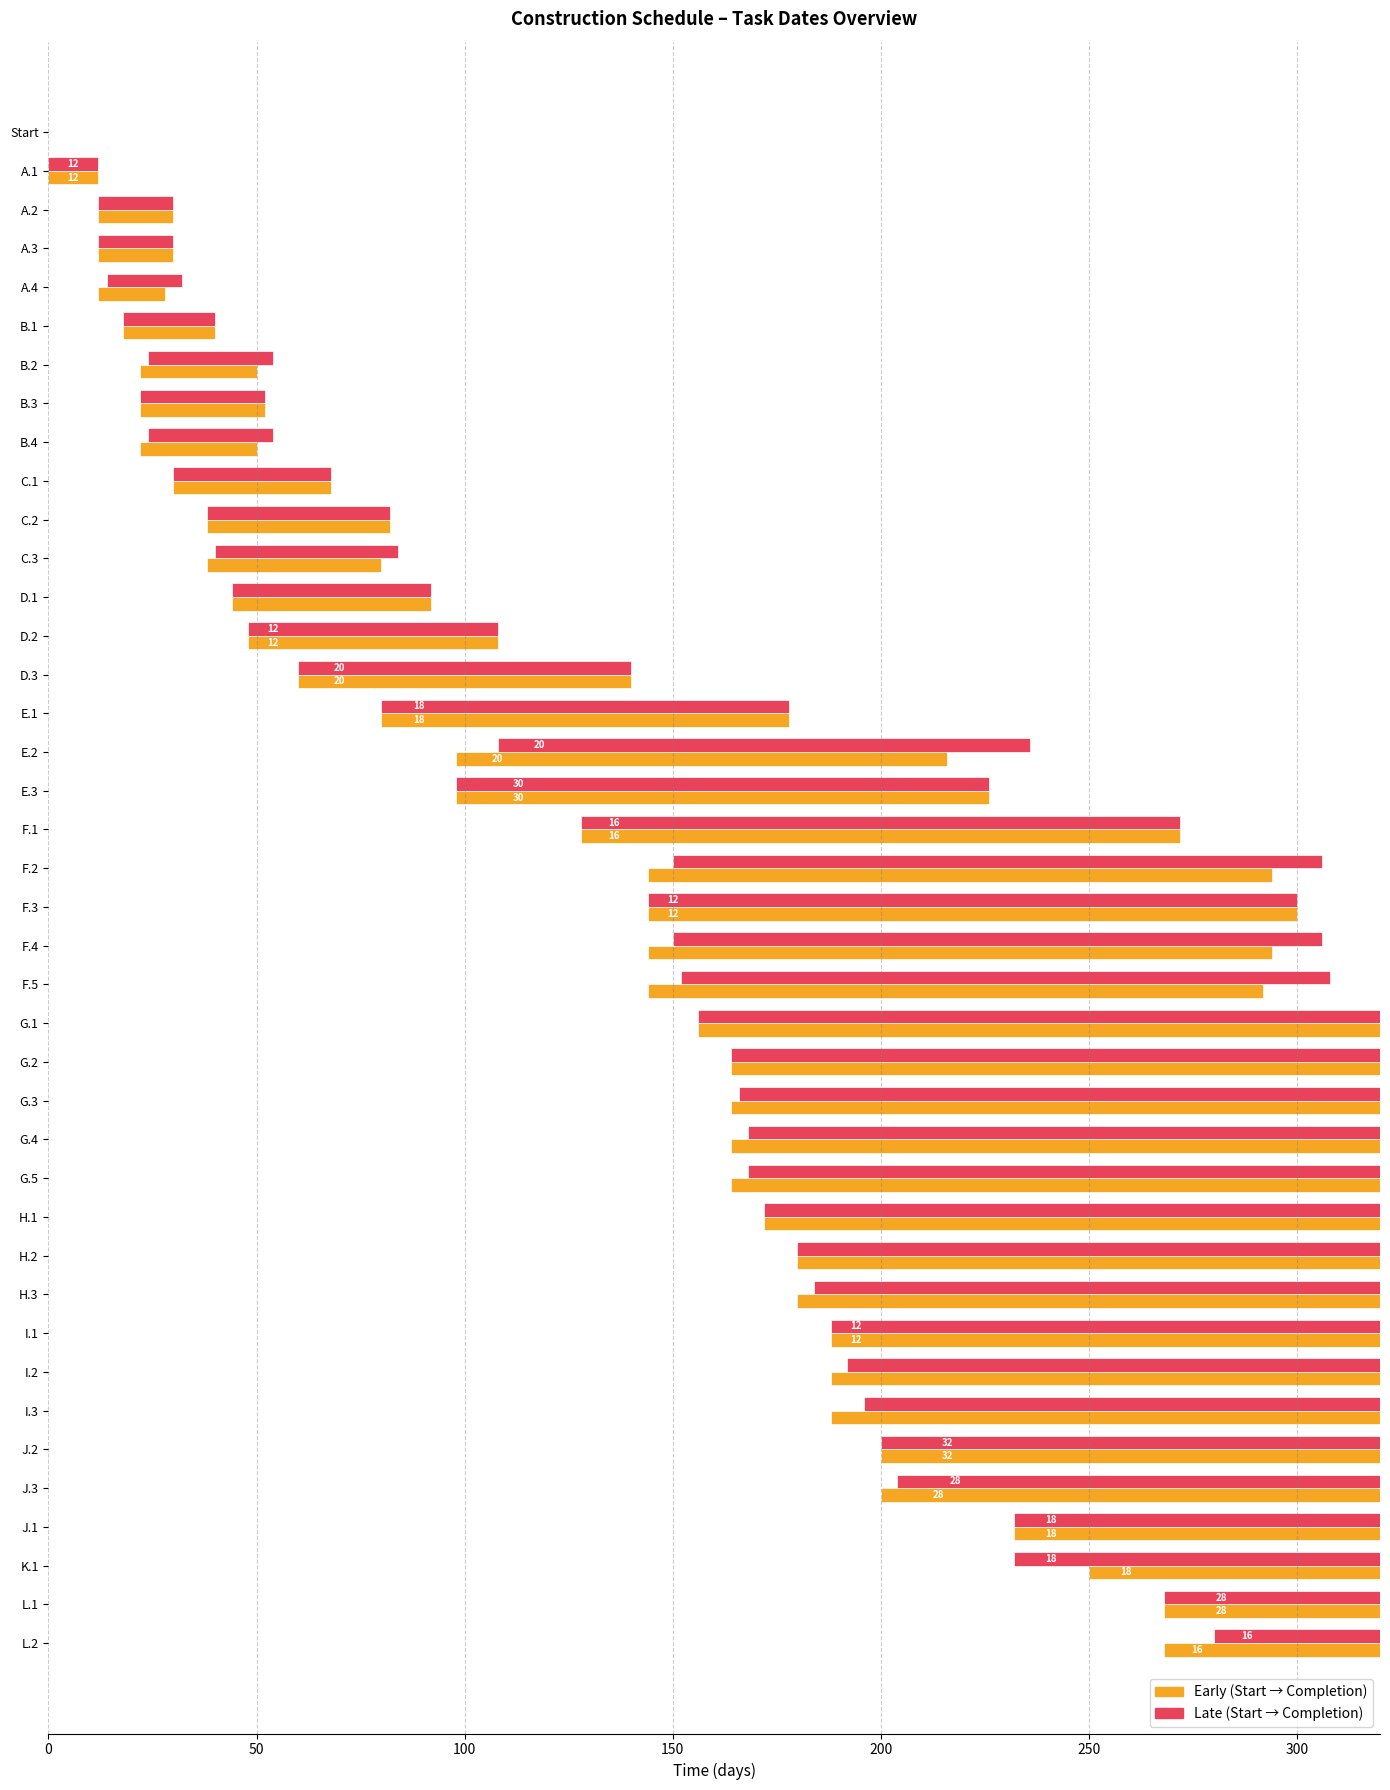

Between A.1 and B.2, which series saw the biggest shift?

Late Start Date